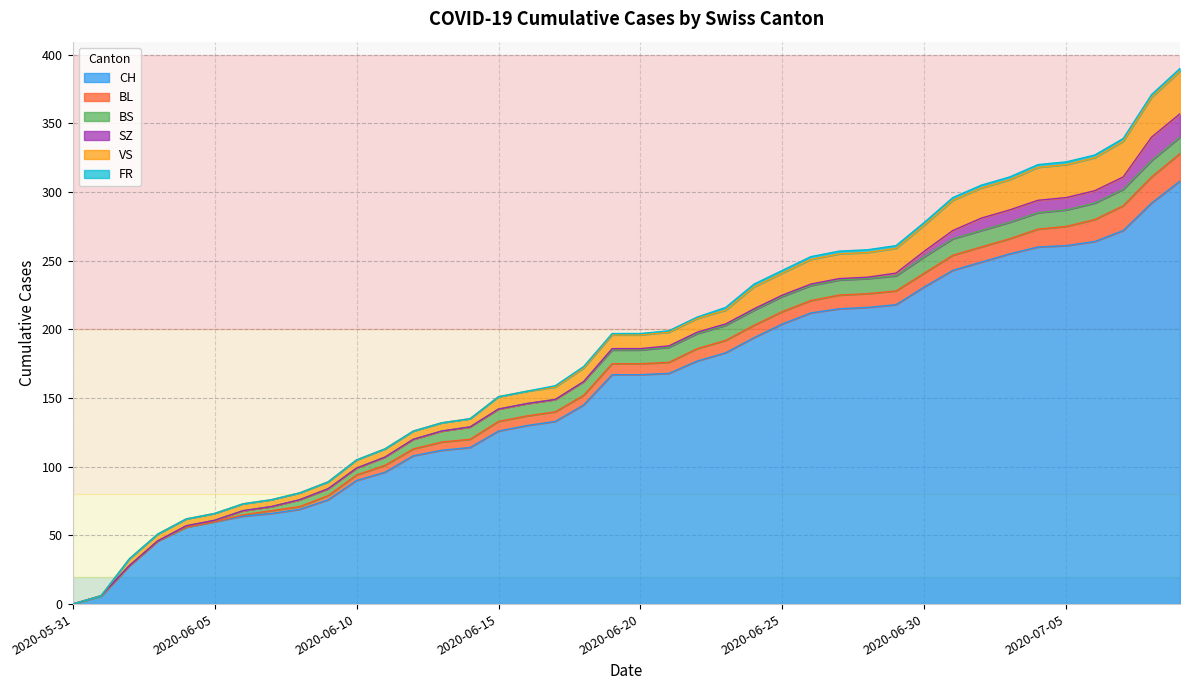

Reading left to right, transcribe all the data shown in this chart.

CH: 2020-05-31=0	2020-06-01=6	2020-06-02=28	2020-06-03=46	2020-06-04=56	2020-06-05=60	2020-06-06=64	2020-06-07=66	2020-06-08=69	2020-06-09=76	2020-06-10=90	2020-06-11=96	2020-06-12=108	2020-06-13=112	2020-06-14=114	2020-06-15=126	2020-06-16=130	2020-06-17=133	2020-06-18=145	2020-06-19=167	2020-06-20=167	2020-06-21=168	2020-06-22=177	2020-06-23=183	2020-06-24=194	2020-06-25=204	2020-06-26=212	2020-06-27=215	2020-06-28=216	2020-06-29=218	2020-06-30=231	2020-07-01=243	2020-07-02=249	2020-07-03=255	2020-07-04=260	2020-07-05=261	2020-07-06=264	2020-07-07=272	2020-07-08=292	2020-07-09=308
BL: 2020-05-31=0	2020-06-01=0	2020-06-02=0	2020-06-03=0	2020-06-04=0	2020-06-05=0	2020-06-06=1	2020-06-07=2	2020-06-08=2	2020-06-09=3	2020-06-10=4	2020-06-11=5	2020-06-12=5	2020-06-13=6	2020-06-14=6	2020-06-15=7	2020-06-16=7	2020-06-17=7	2020-06-18=7	2020-06-19=8	2020-06-20=8	2020-06-21=8	2020-06-22=9	2020-06-23=9	2020-06-24=9	2020-06-25=9	2020-06-26=9	2020-06-27=10	2020-06-28=10	2020-06-29=10	2020-06-30=10	2020-07-01=11	2020-07-02=11	2020-07-03=11	2020-07-04=13	2020-07-05=14	2020-07-06=16	2020-07-07=18	2020-07-08=19	2020-07-09=20
BS: 2020-05-31=0	2020-06-01=0	2020-06-02=0	2020-06-03=0	2020-06-04=1	2020-06-05=1	2020-06-06=3	2020-06-07=3	2020-06-08=5	2020-06-09=5	2020-06-10=5	2020-06-11=6	2020-06-12=7	2020-06-13=8	2020-06-14=9	2020-06-15=9	2020-06-16=9	2020-06-17=9	2020-06-18=10	2020-06-19=10	2020-06-20=10	2020-06-21=11	2020-06-22=11	2020-06-23=11	2020-06-24=11	2020-06-25=11	2020-06-26=11	2020-06-27=11	2020-06-28=11	2020-06-29=11	2020-06-30=12	2020-07-01=12	2020-07-02=12	2020-07-03=12	2020-07-04=12	2020-07-05=12	2020-07-06=12	2020-07-07=12	2020-07-08=12	2020-07-09=12
SZ: 2020-05-31=0	2020-06-01=0	2020-06-02=0	2020-06-03=0	2020-06-04=0	2020-06-05=0	2020-06-06=0	2020-06-07=0	2020-06-08=0	2020-06-09=0	2020-06-10=0	2020-06-11=0	2020-06-12=0	2020-06-13=0	2020-06-14=0	2020-06-15=0	2020-06-16=0	2020-06-17=0	2020-06-18=0	2020-06-19=1	2020-06-20=1	2020-06-21=1	2020-06-22=1	2020-06-23=1	2020-06-24=1	2020-06-25=1	2020-06-26=1	2020-06-27=1	2020-06-28=1	2020-06-29=2	2020-06-30=4	2020-07-01=6	2020-07-02=9	2020-07-03=9	2020-07-04=9	2020-07-05=9	2020-07-06=9	2020-07-07=9	2020-07-08=17	2020-07-09=17
VS: 2020-05-31=0	2020-06-01=0	2020-06-02=5	2020-06-03=5	2020-06-04=5	2020-06-05=5	2020-06-06=5	2020-06-07=5	2020-06-08=5	2020-06-09=5	2020-06-10=6	2020-06-11=6	2020-06-12=6	2020-06-13=6	2020-06-14=6	2020-06-15=9	2020-06-16=9	2020-06-17=9	2020-06-18=10	2020-06-19=10	2020-06-20=10	2020-06-21=10	2020-06-22=10	2020-06-23=10	2020-06-24=16	2020-06-25=16	2020-06-26=18	2020-06-27=18	2020-06-28=18	2020-06-29=18	2020-06-30=19	2020-07-01=22	2020-07-02=22	2020-07-03=22	2020-07-04=24	2020-07-05=24	2020-07-06=24	2020-07-07=26	2020-07-08=29	2020-07-09=31
FR: 2020-05-31=0	2020-06-01=0	2020-06-02=0	2020-06-03=0	2020-06-04=0	2020-06-05=0	2020-06-06=0	2020-06-07=0	2020-06-08=0	2020-06-09=0	2020-06-10=0	2020-06-11=0	2020-06-12=0	2020-06-13=0	2020-06-14=0	2020-06-15=0	2020-06-16=0	2020-06-17=1	2020-06-18=1	2020-06-19=1	2020-06-20=1	2020-06-21=1	2020-06-22=1	2020-06-23=2	2020-06-24=2	2020-06-25=2	2020-06-26=2	2020-06-27=2	2020-06-28=2	2020-06-29=2	2020-06-30=2	2020-07-01=2	2020-07-02=2	2020-07-03=2	2020-07-04=2	2020-07-05=2	2020-07-06=2	2020-07-07=2	2020-07-08=2	2020-07-09=2